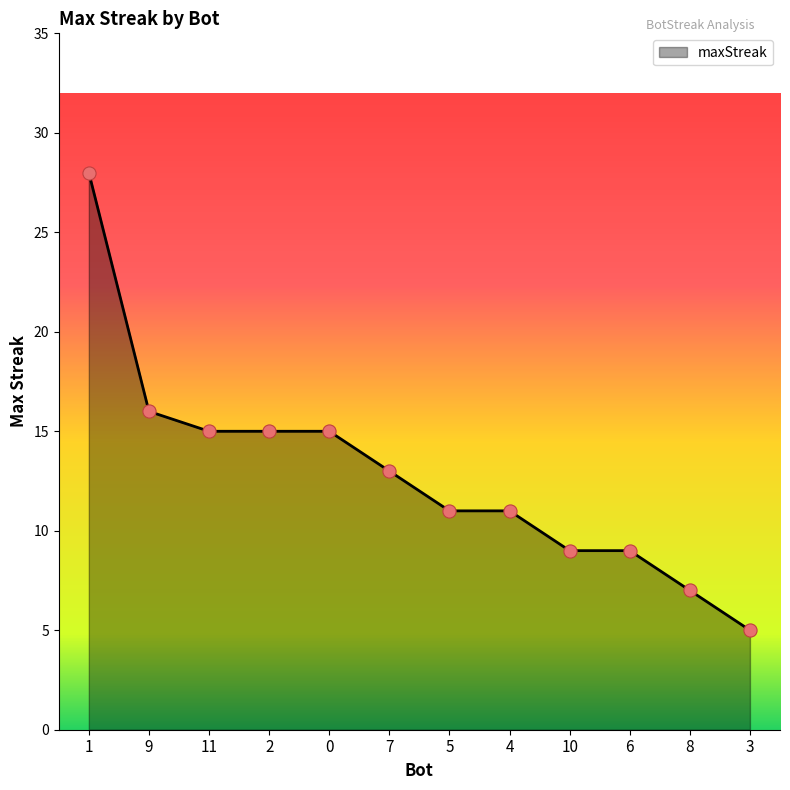

Approximately how many times larger is the value at 11 compared to 4?

1.4